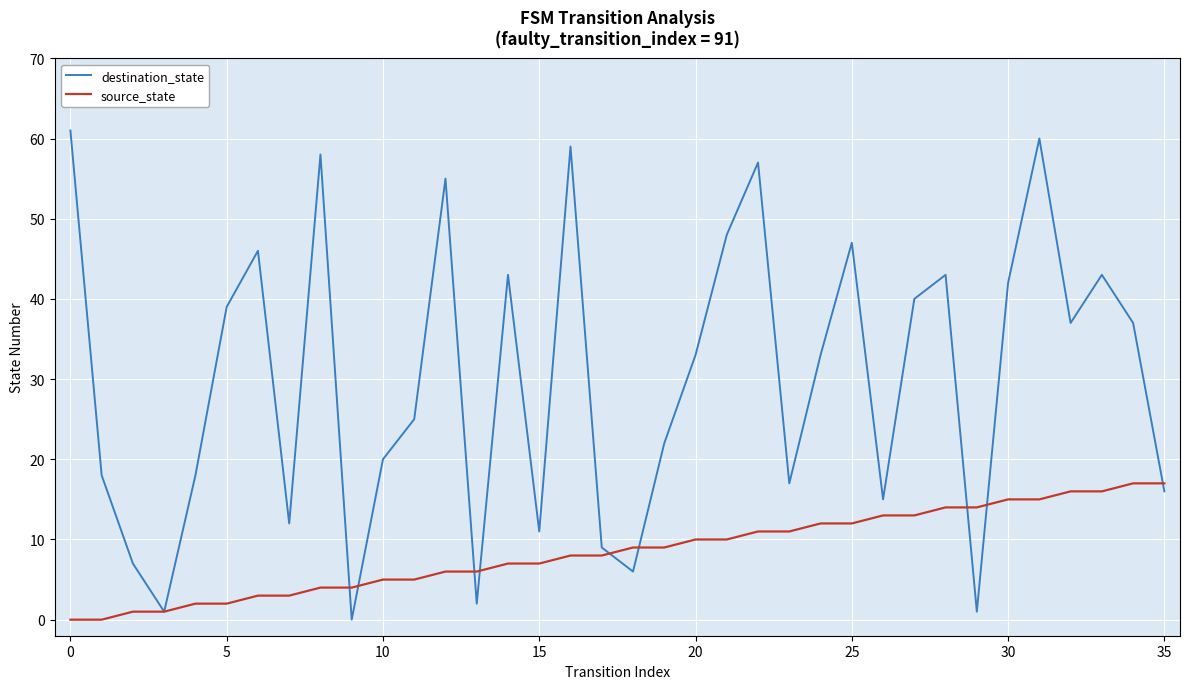

Which series has the largest total across all categories?

destination_state